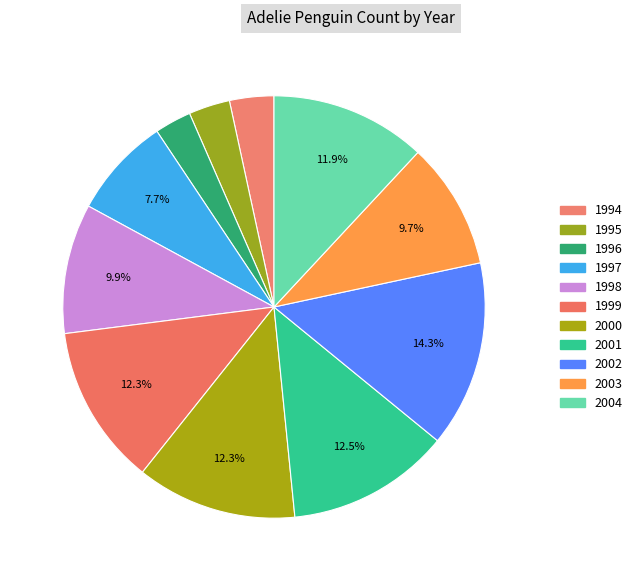

To the nearest percent, what portion does 2003 represent?

10%